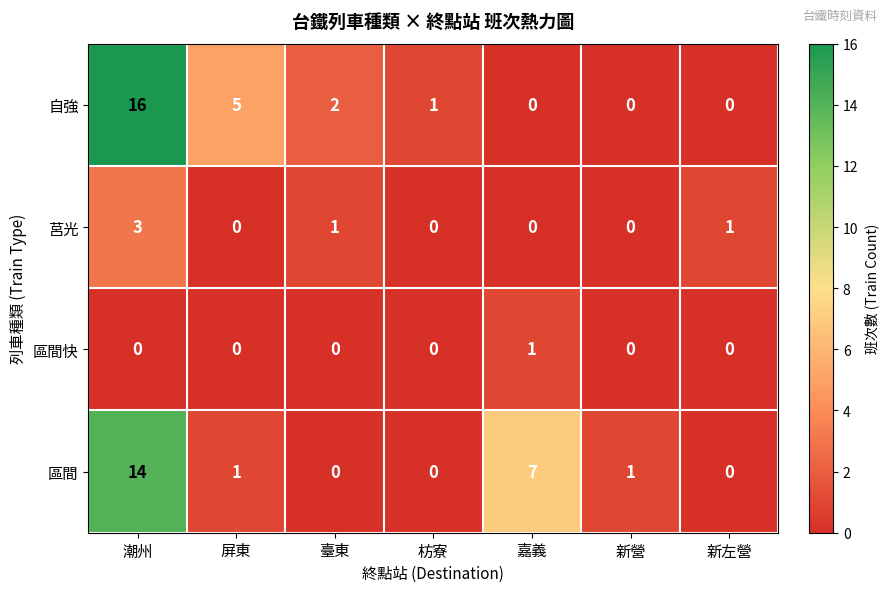

Reading left to right, transcribe all the data shown in this chart.

自強: 潮州=16	屏東=5	臺東=2	枋寮=1	嘉義=0	新營=0	新左營=0
莒光: 潮州=3	屏東=0	臺東=1	枋寮=0	嘉義=0	新營=0	新左營=1
區間快: 潮州=0	屏東=0	臺東=0	枋寮=0	嘉義=1	新營=0	新左營=0
區間: 潮州=14	屏東=1	臺東=0	枋寮=0	嘉義=7	新營=1	新左營=0